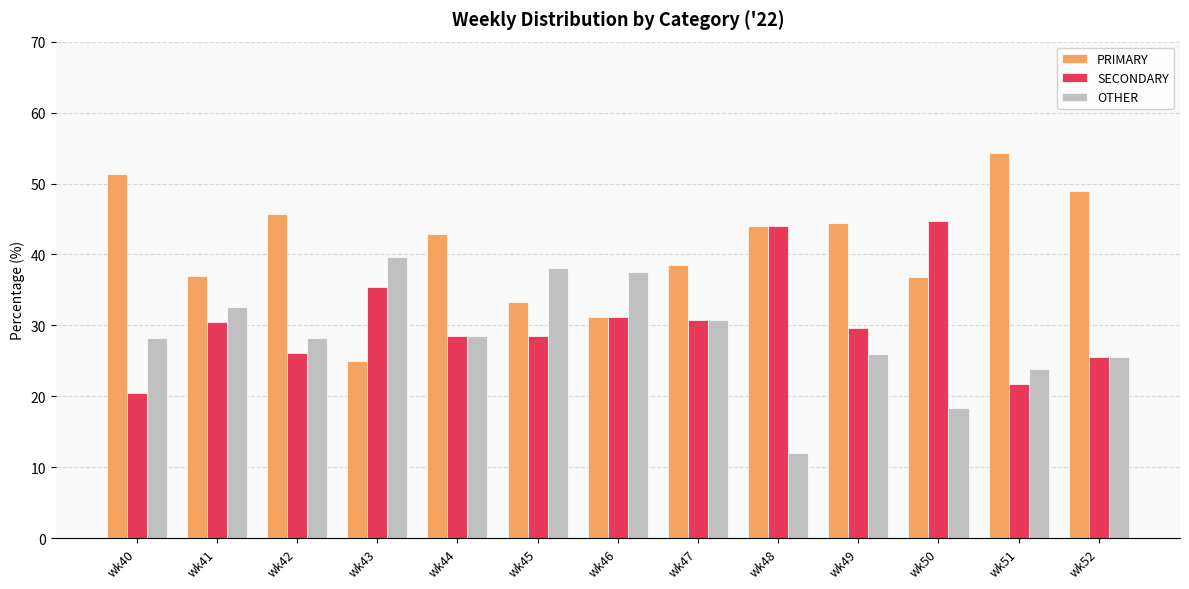

What is the spread (max minus min) of values at wk47?

7.7